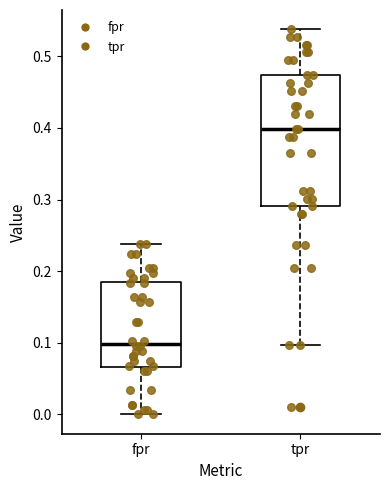

Comparing the boxes themselves (not the whiskers), which one is the tallest?

tpr